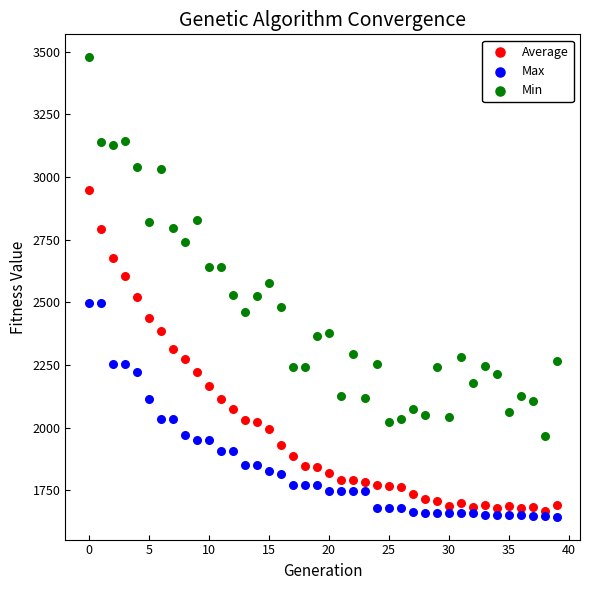

Which series has the largest Y range (max minus min)?

Min